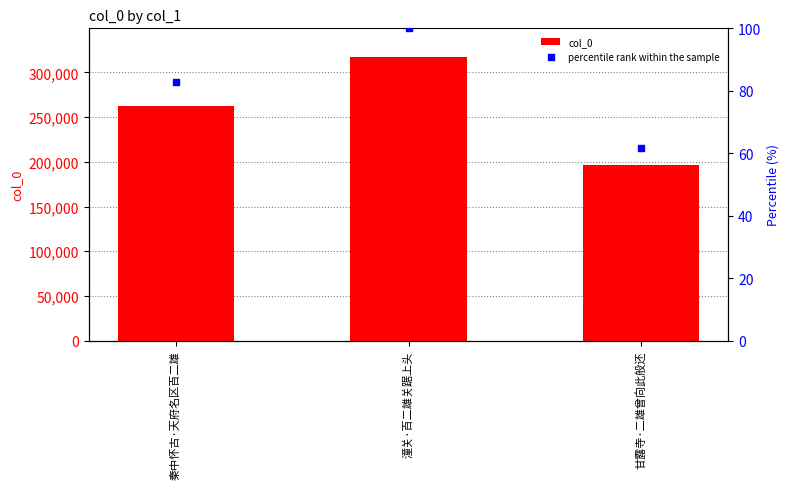

What is the total value across all series at 秦中怀古·天府名区百二雄?

262640.7